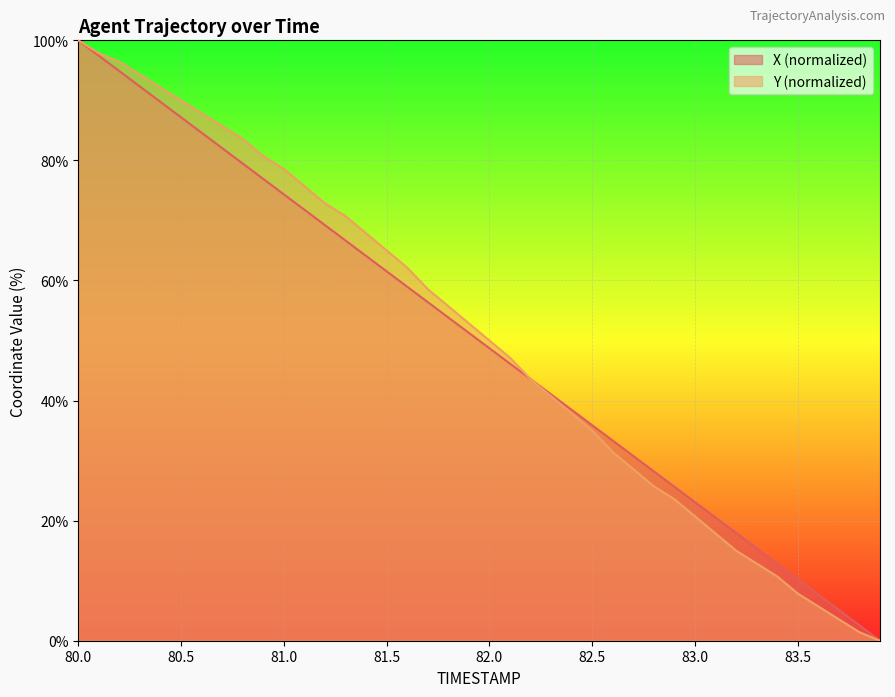

How many data points does each series have?

40